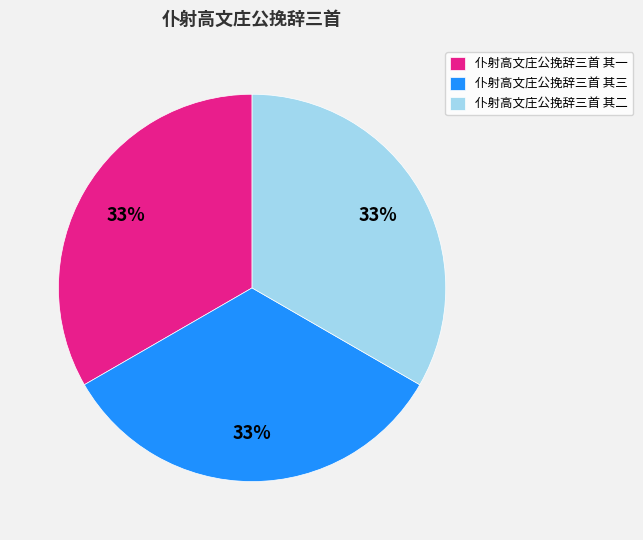

Count the number of slices in the pie.

3